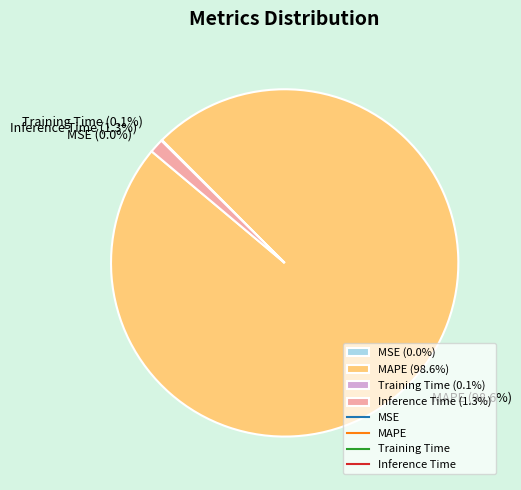

To the nearest percent, what is the average slice percentage?

25%